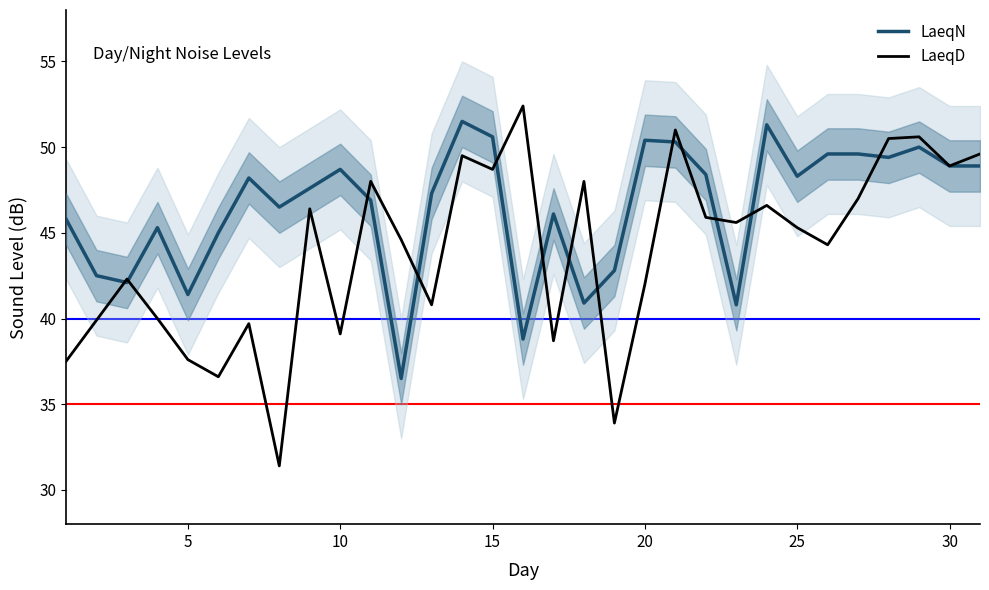

True or false: LaeqN has a value of 48.3 at 25.

True